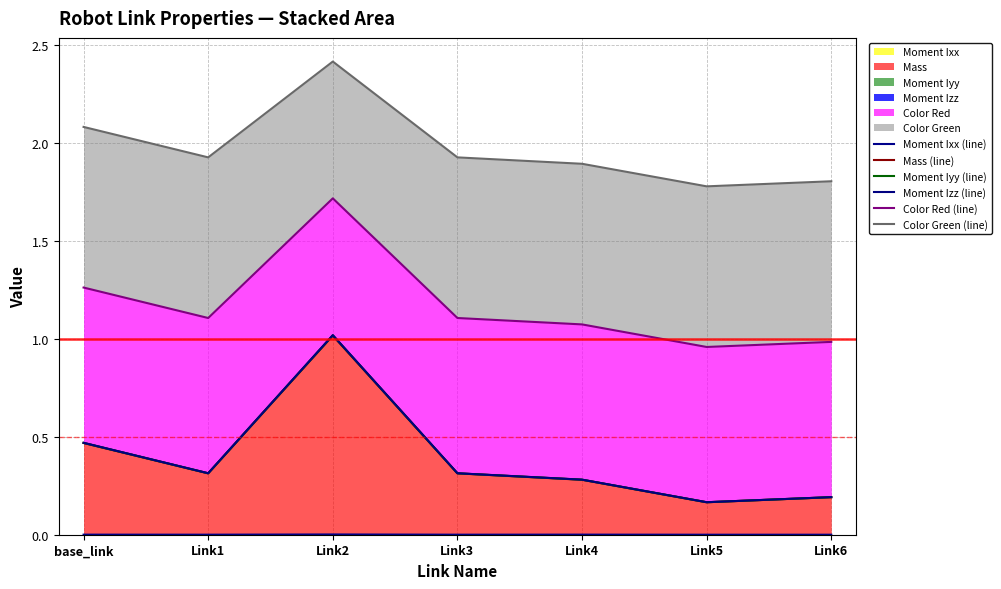

True or false: Moment Iyy (line) has a value of 0.5 at base_link.

True